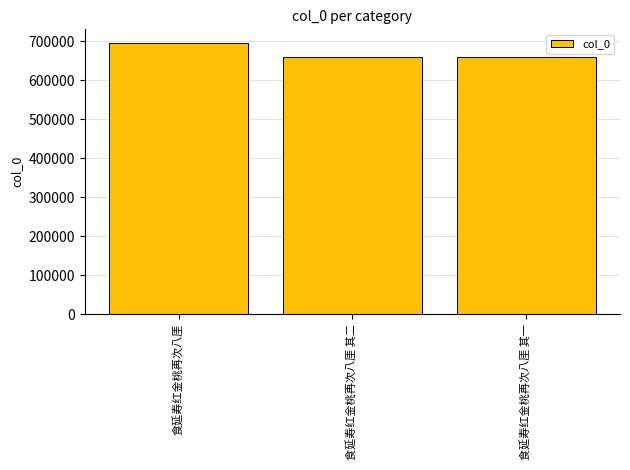

What is the maximum value shown in the chart?

695486